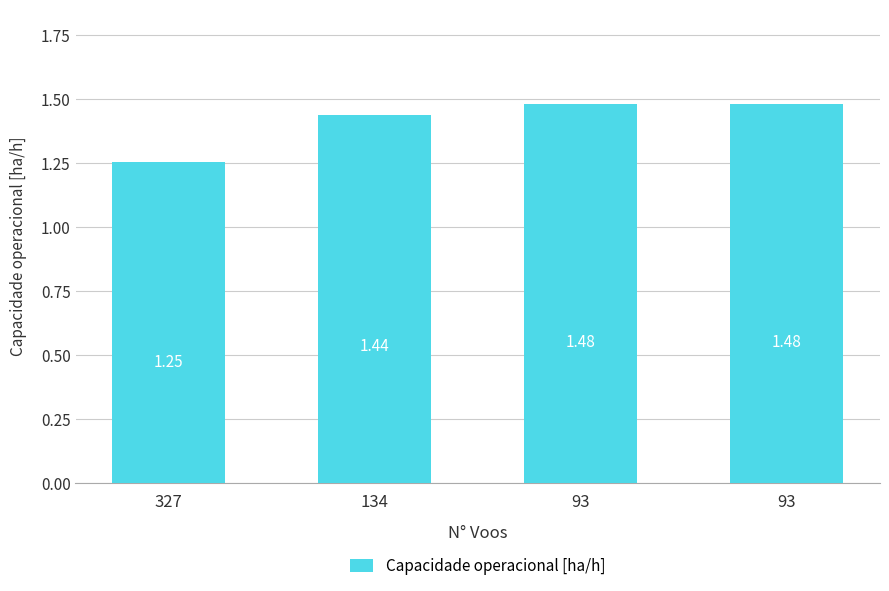

How many bars are there in total?

4